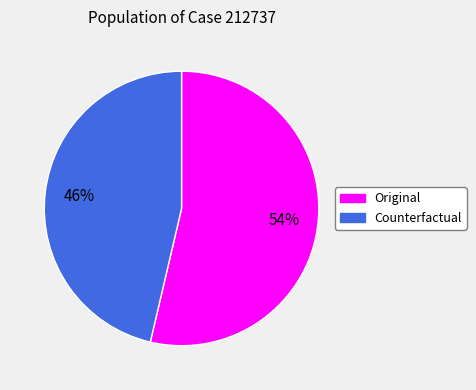

To the nearest percent, what is the average slice percentage?

50%